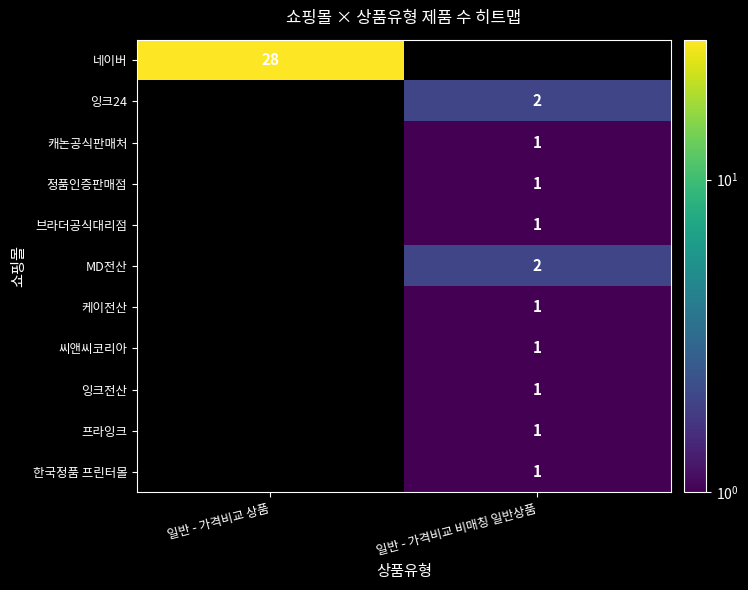

True or false: MD전산 has a value of 2 at 일반 - 가격비교 비매칭 일반상품.

True